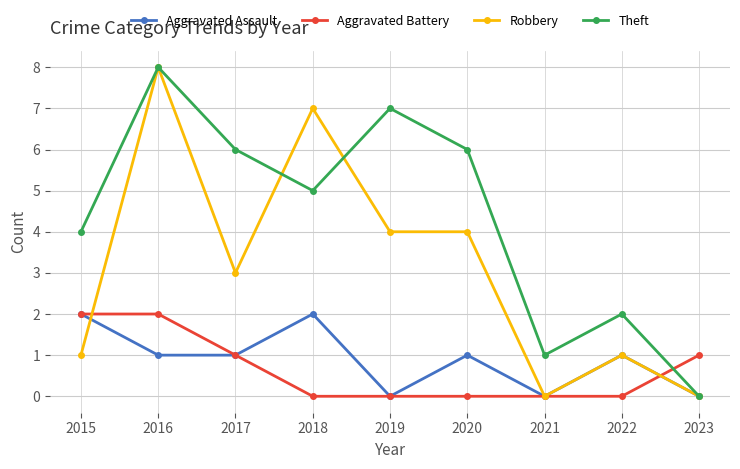

Reading left to right, list all the values displayed in this chart.

Aggravated Assault: 2	1	1	2	0	1	0	1	0
Aggravated Battery: 2	2	1	0	0	0	0	0	1
Robbery: 1	8	3	7	4	4	0	1	0
Theft: 4	8	6	5	7	6	1	2	0